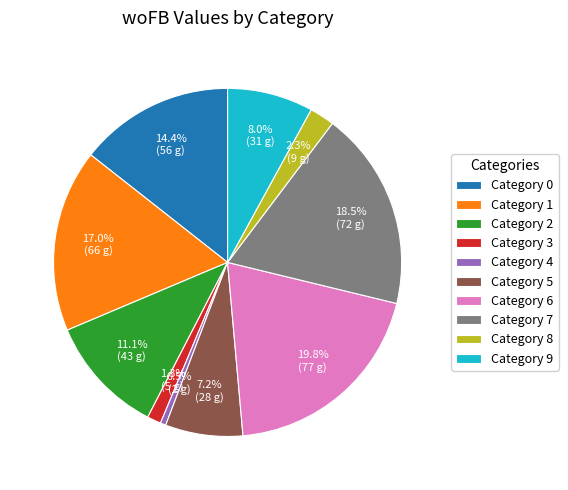

What is the total percentage of Category 5 and Category 2?

18.3%